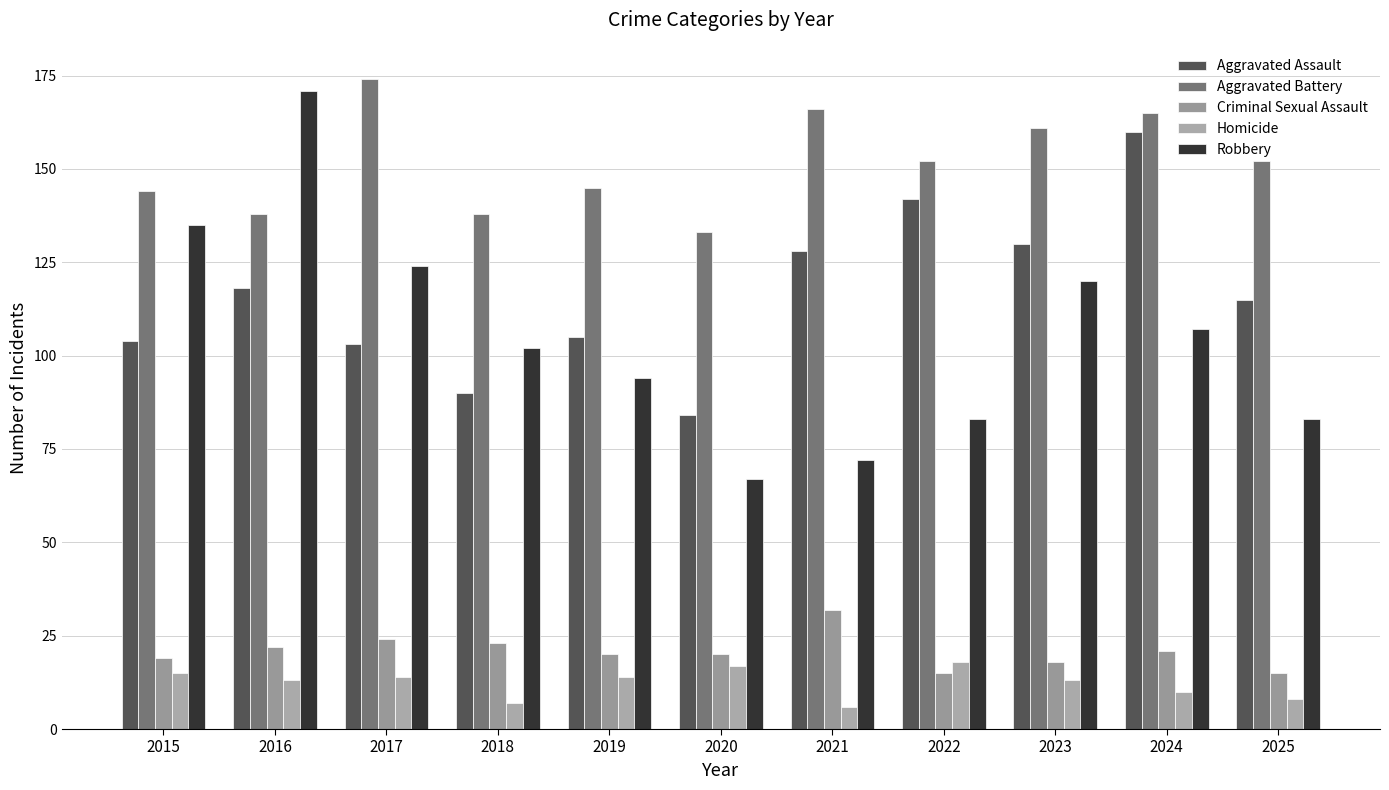

What is the maximum value for Criminal Sexual Assault?

32